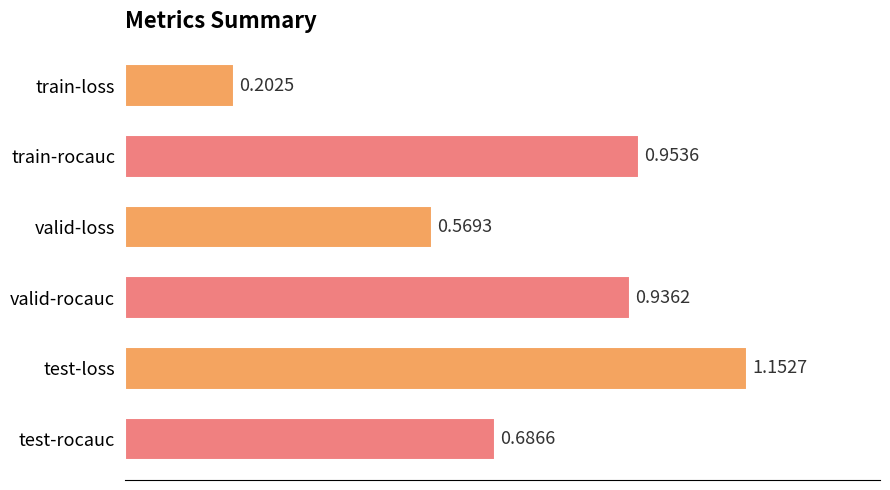

List the labels in order of value, smallest first.

train-loss, valid-loss, test-rocauc, valid-rocauc, train-rocauc, test-loss